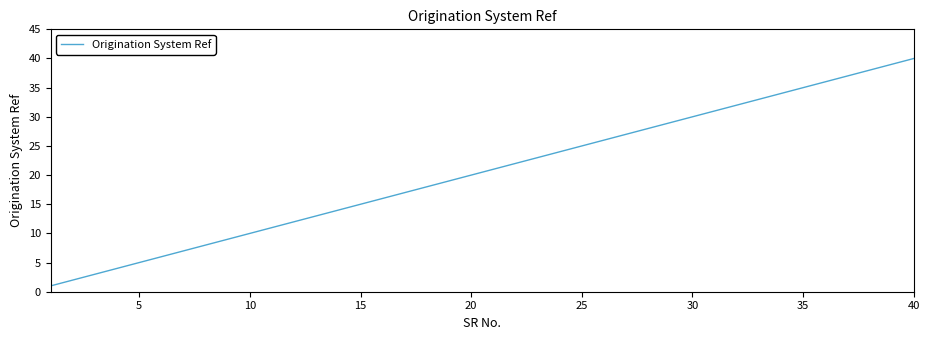

What is the maximum value shown in the chart?

40